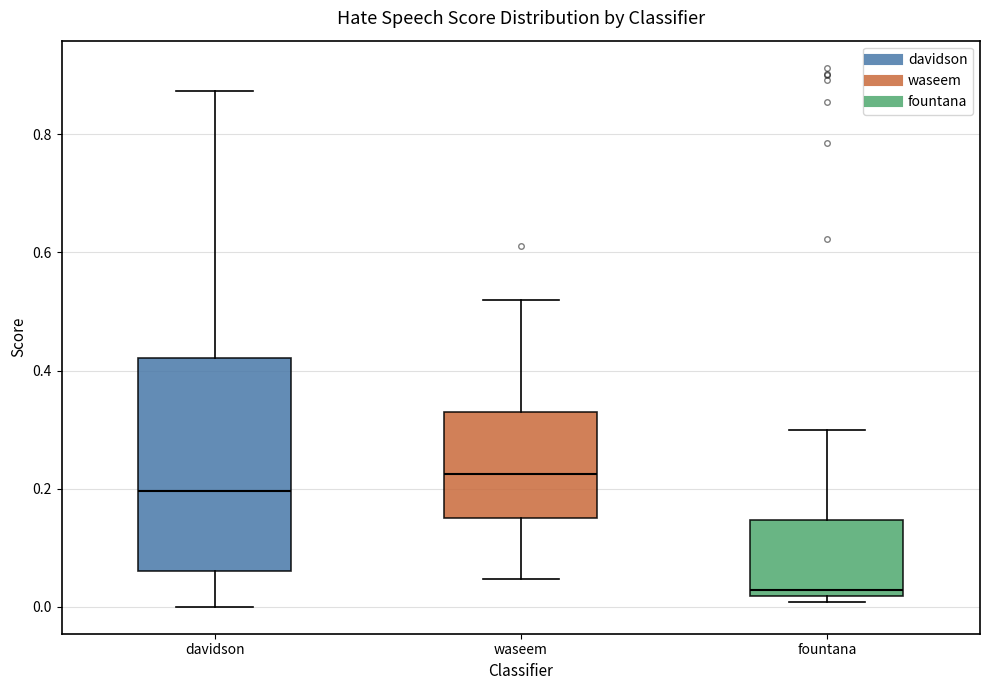

Which box's median line is the highest?

waseem